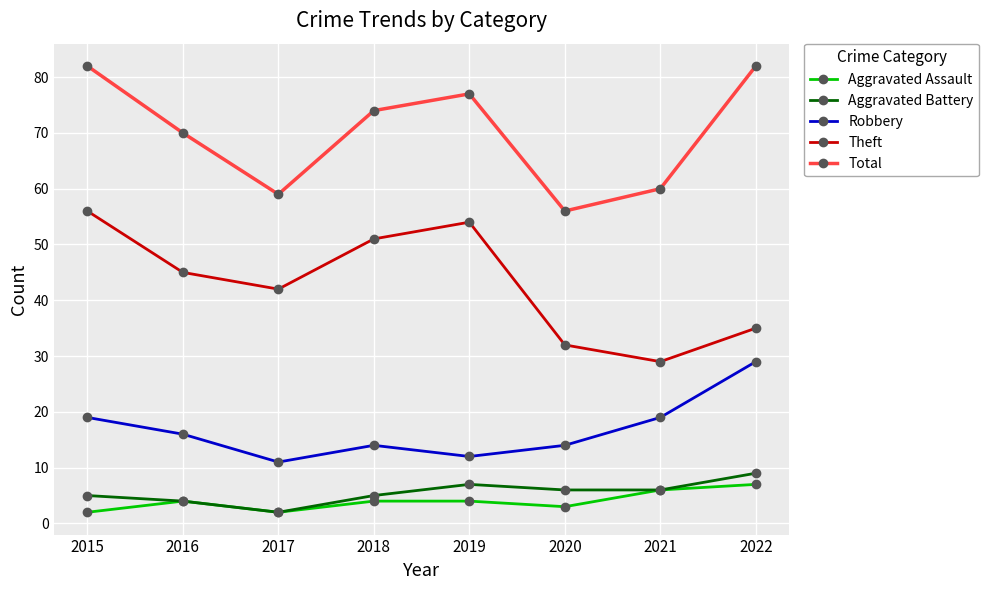

What is the value of the Total point at the 5th from the left?

77